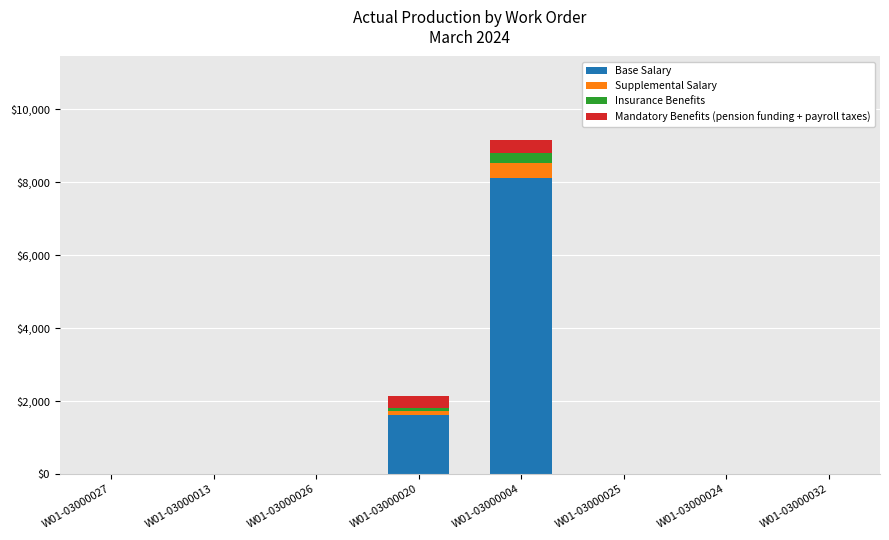

At which category is the sum across all series the highest?

W01-03000004